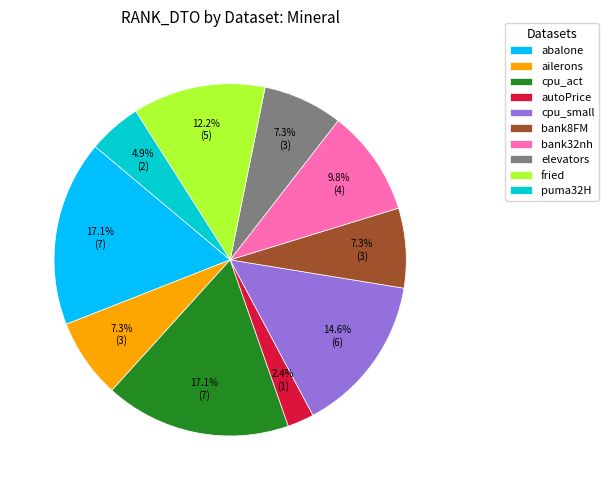

To the nearest percent, what is the difference between the largest and smallest slice percentages?

15%